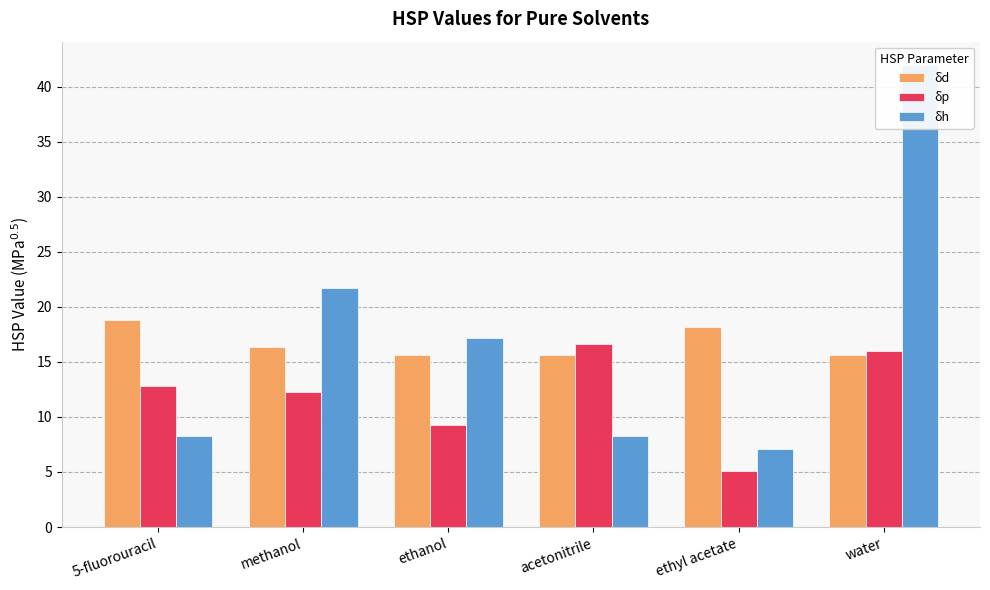

What is the sum of all δd values?

100.2